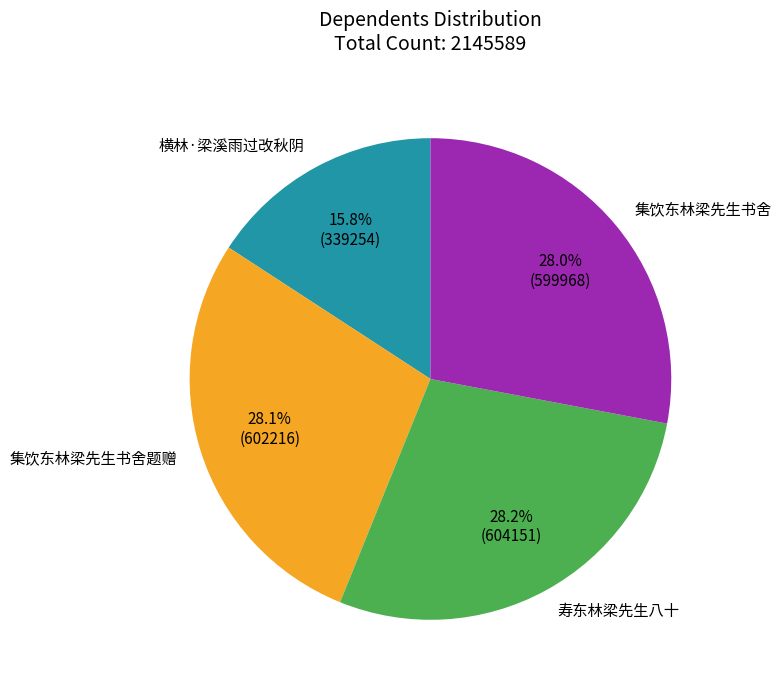

To the nearest percent, what is the difference between the 横林·梁溪雨过改秋阴 and 寿东林梁先生八十 slice percentages?

12%